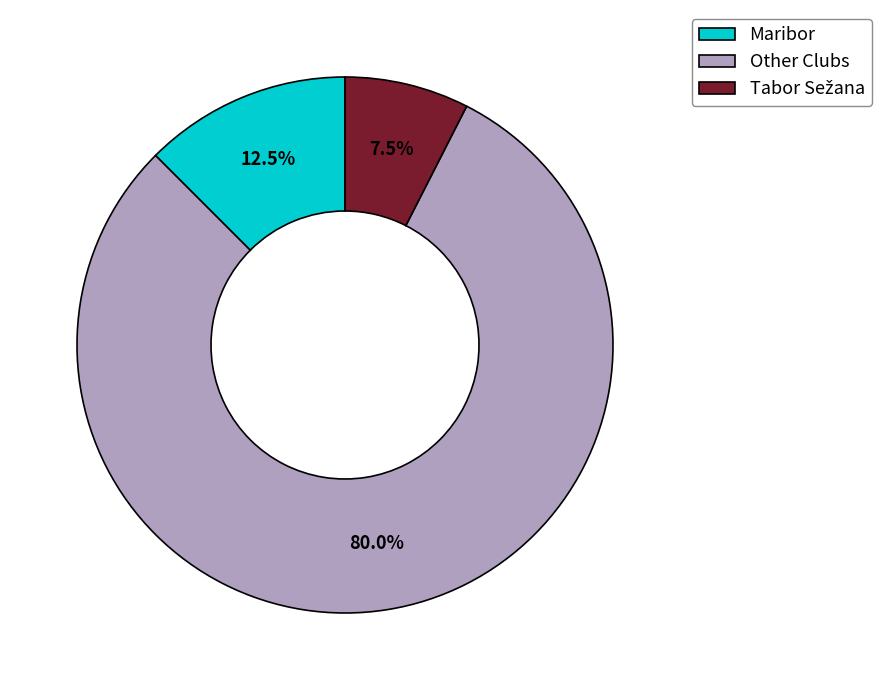

How many slices are in this pie chart?

3